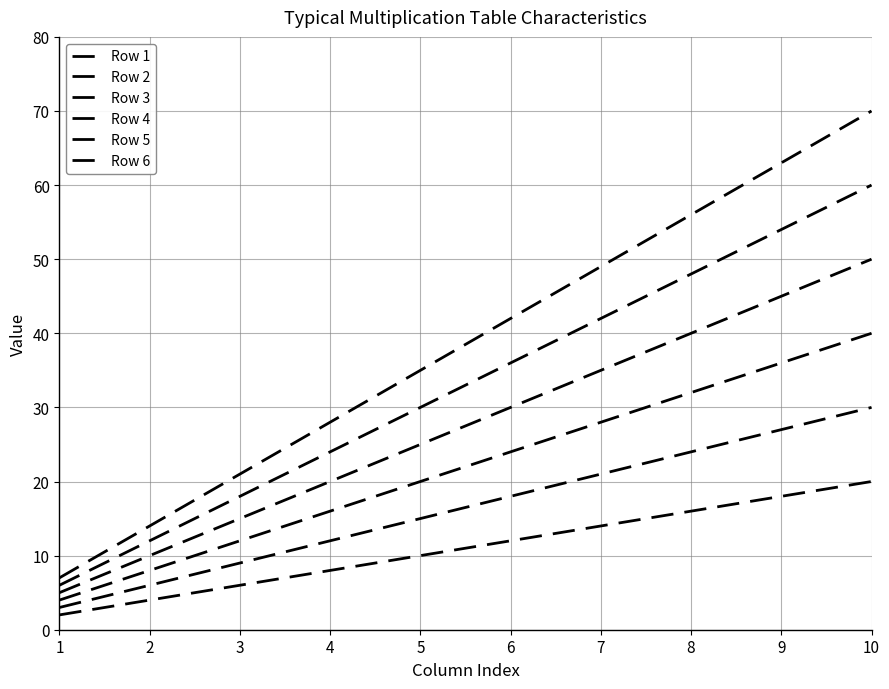

Does the chart display data point markers on the line(s)?

No